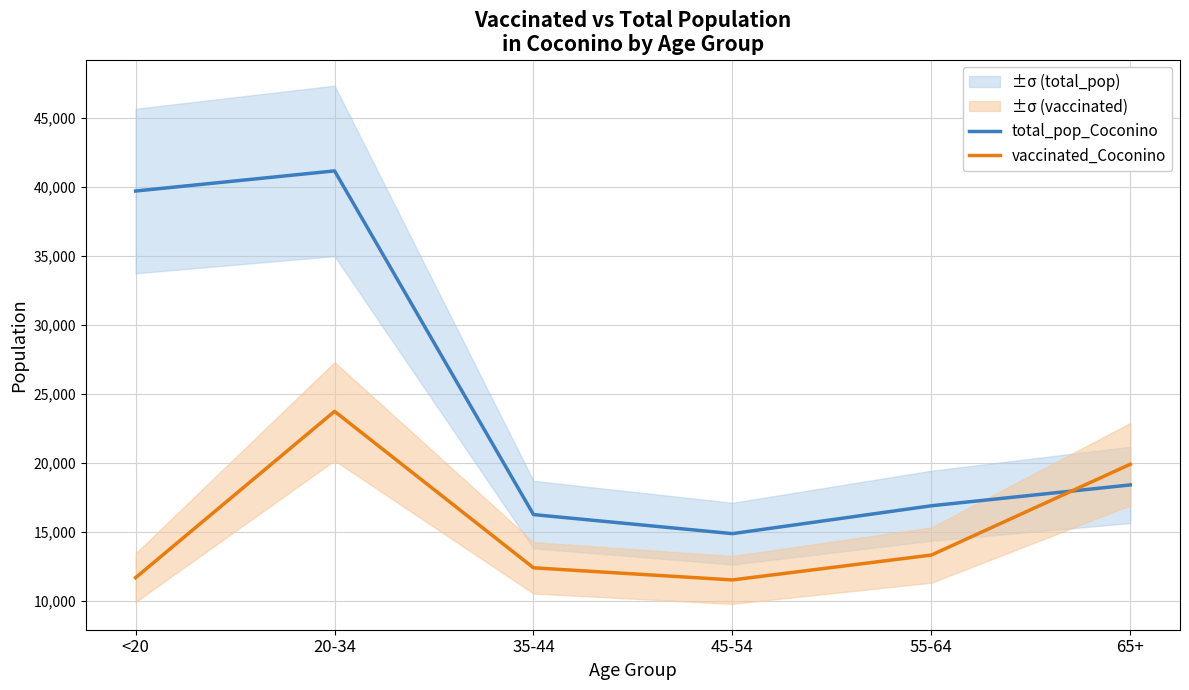

Rank the series by their average value, from lowest to highest.

vaccinated_Coconino, total_pop_Coconino